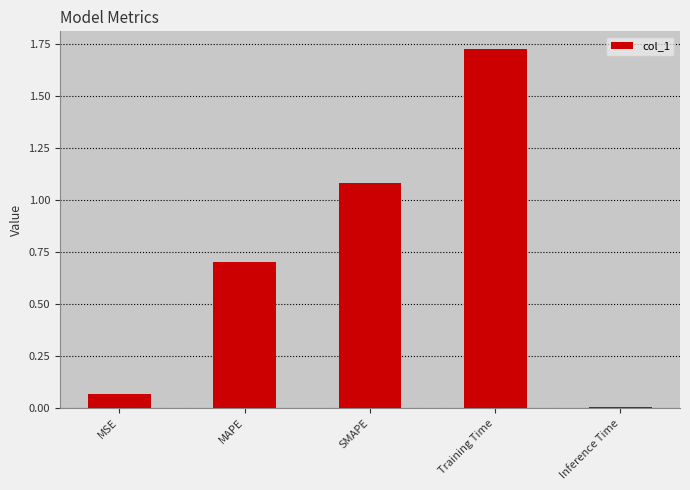

Between Inference Time and Training Time, which is larger?

Training Time